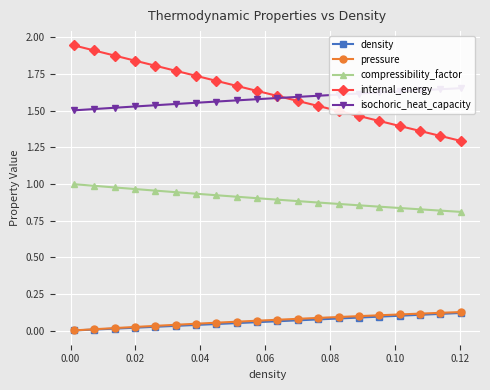

True or false: internal_energy and density intersect in this chart.

False